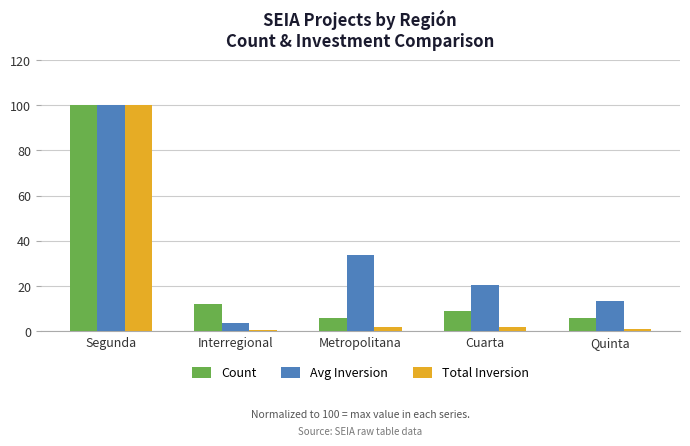

What is the difference between the second highest and second lowest values in the Avg Inversion series?

20.3